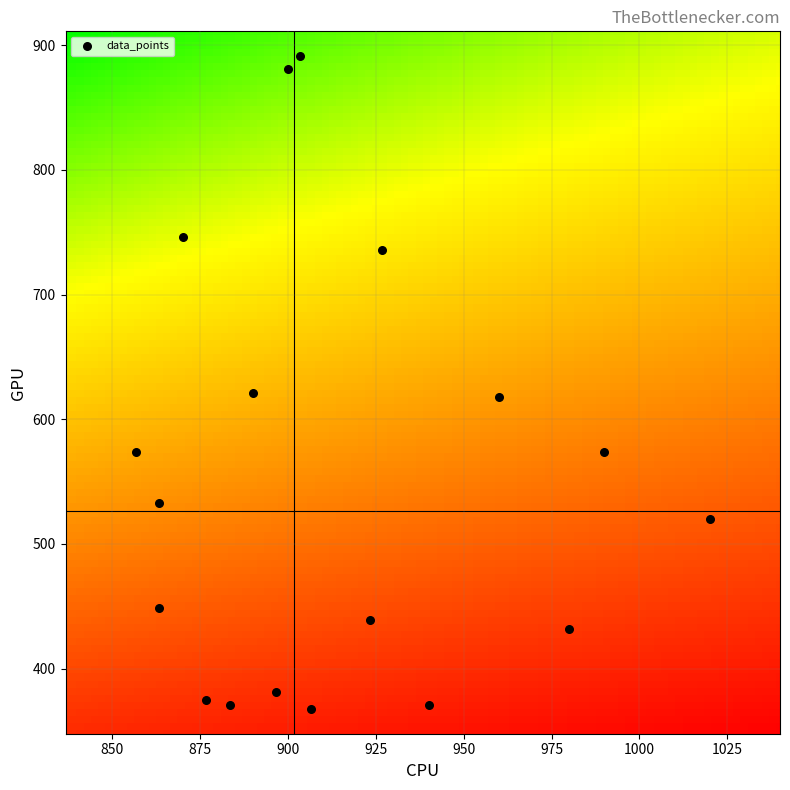

What is the range of X values (max minus min)?

163.3